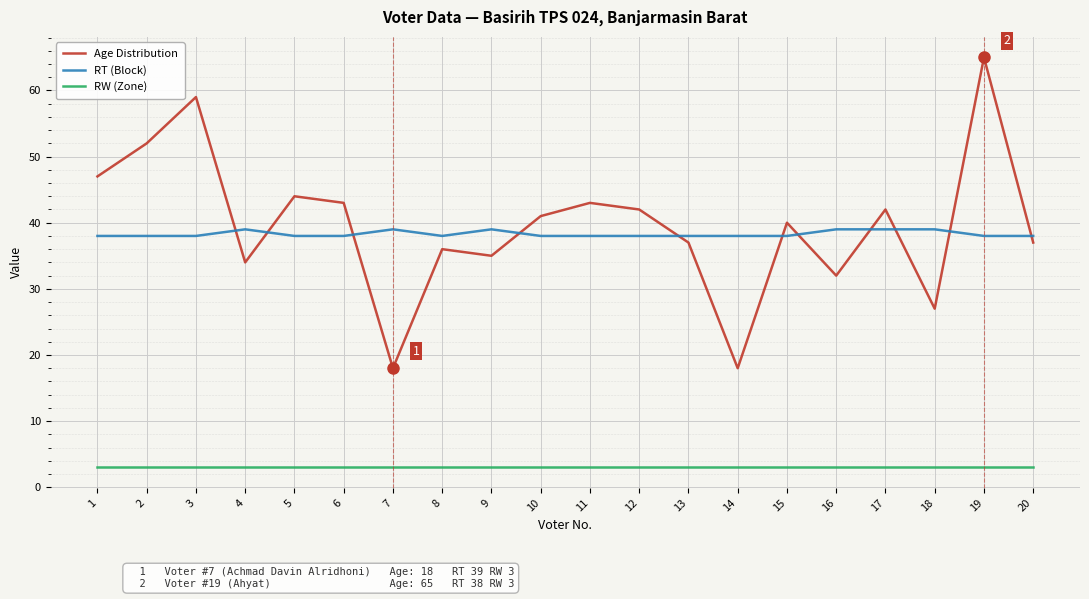

At 8, list the series in order from smallest to largest.

RW (Zone), Age Distribution, RT (Block)